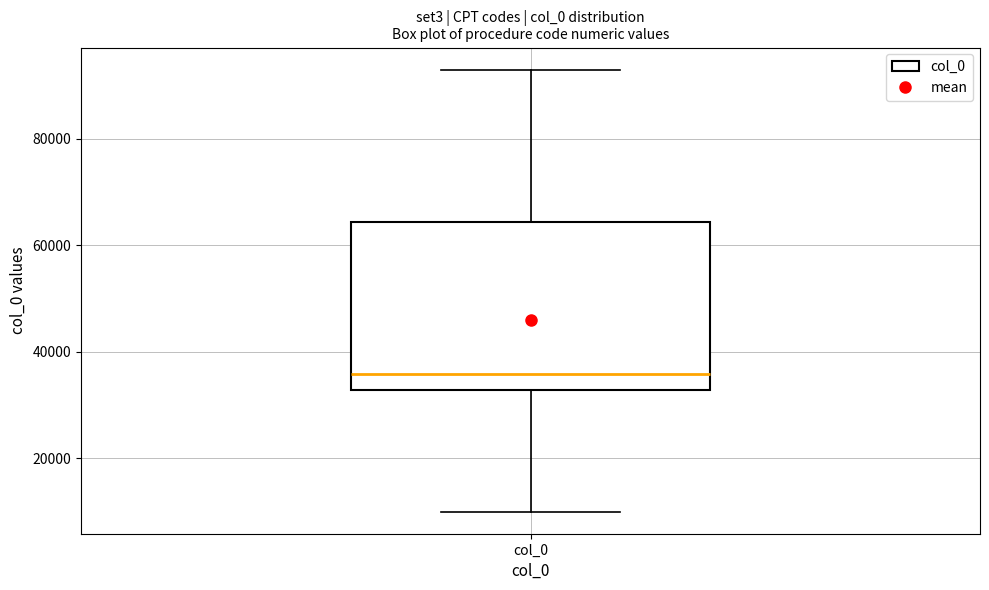

Read this box plot against the y-axis: the position of the median line, the range covered by the box, and the ends of both whiskers. The values are not printed on the chart, so give them approximately, as read against the axis.

median 36000, box 32000 to 64000, whiskers 10000 to 92000